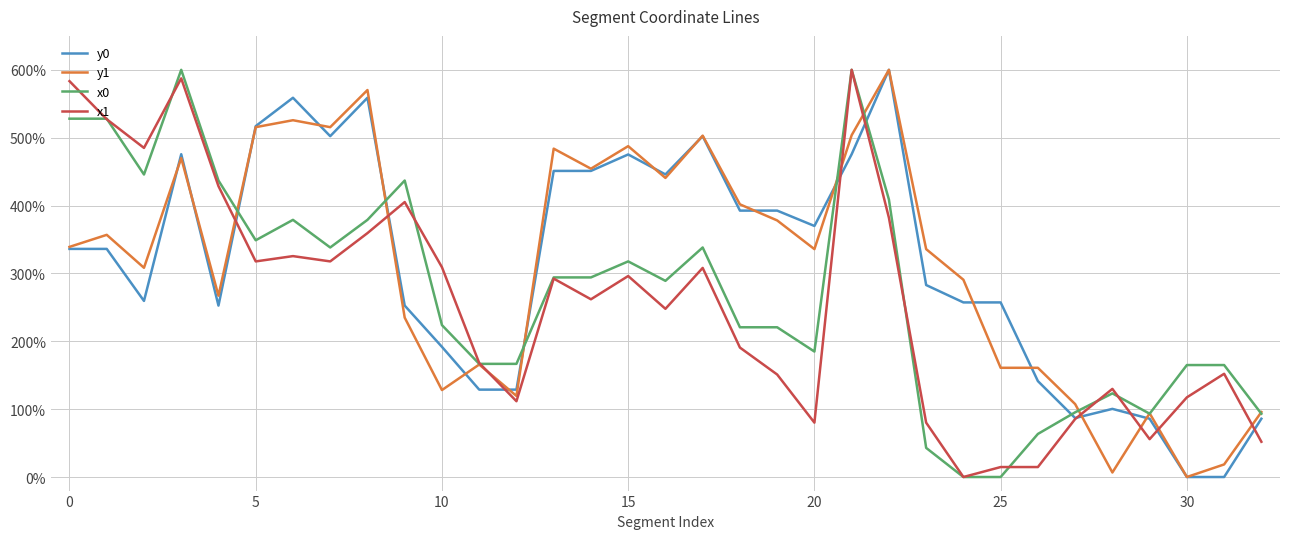

What is the greatest value displayed?

600.0